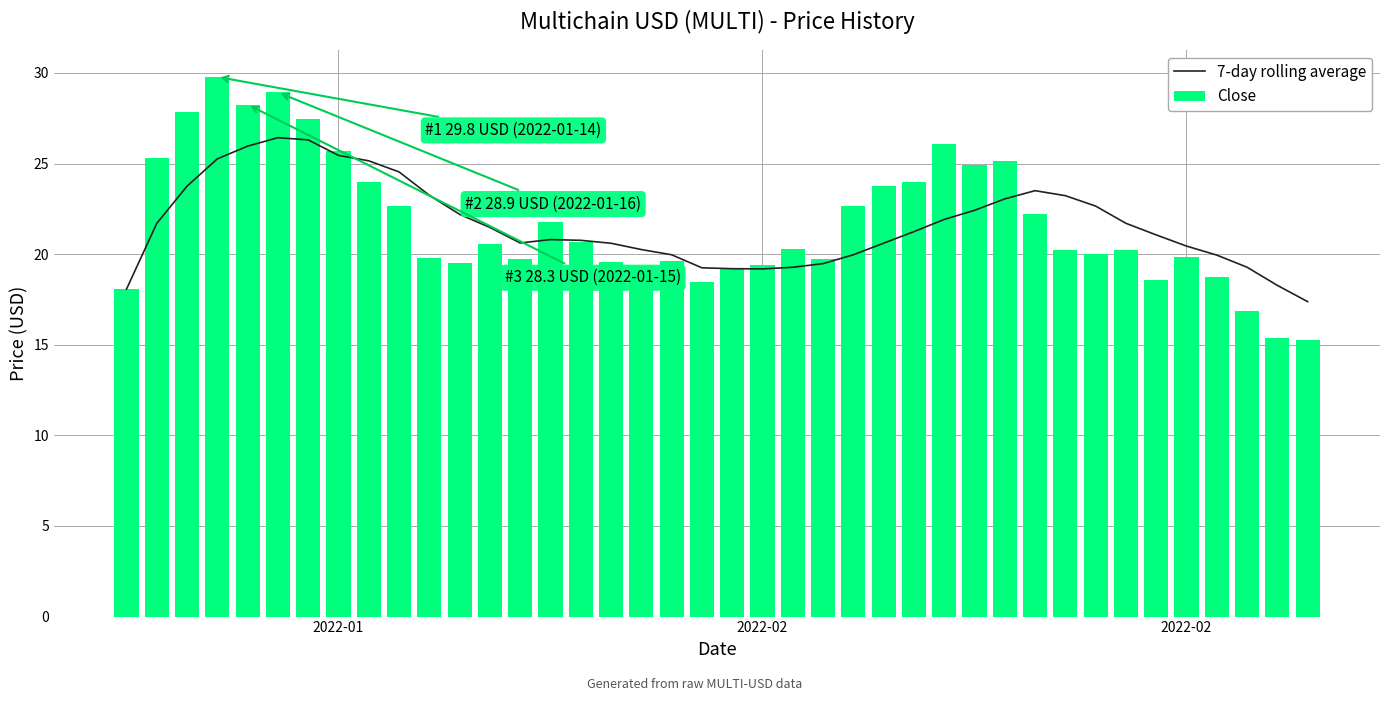

What is the smallest value displayed?

15.3